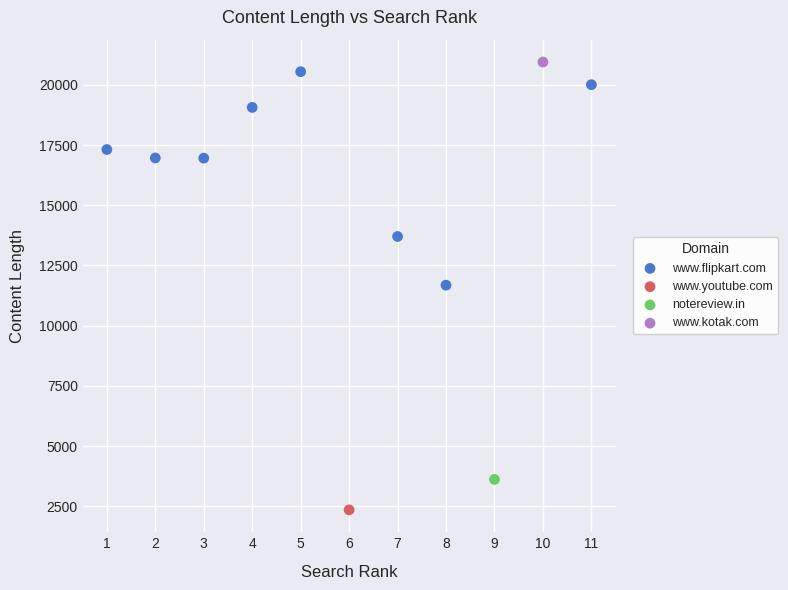

What are all the series names shown in the legend?

www.flipkart.com, www.youtube.com, notereview.in, www.kotak.com